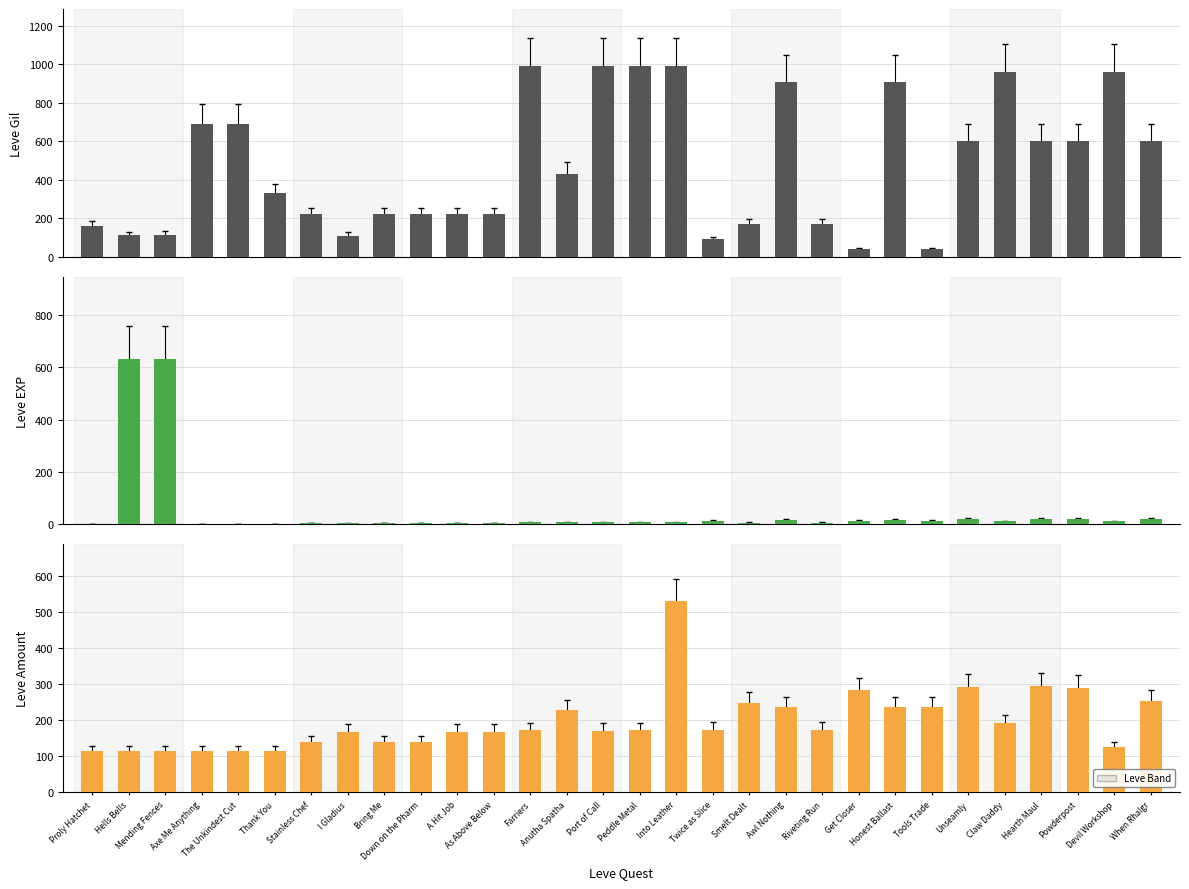

List the series in order of their overall mean, lowest first.

Leve EXP, Leve Amount, Leve Gil